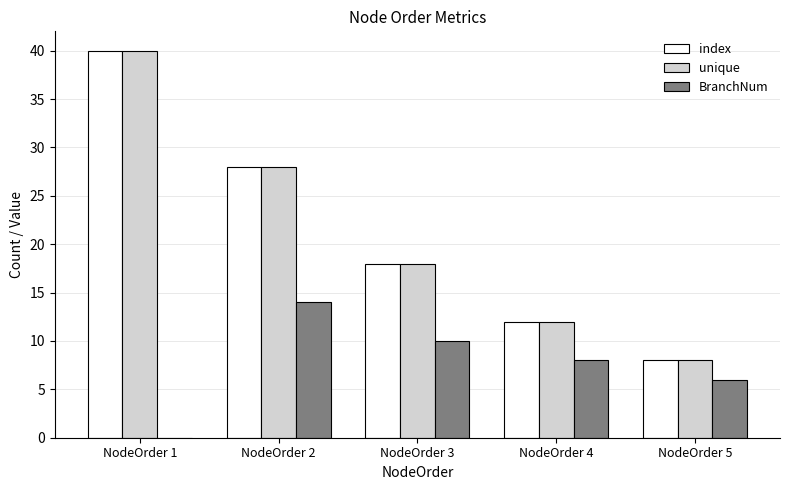

True or false: index has a value of 20 at NodeOrder 4.

False